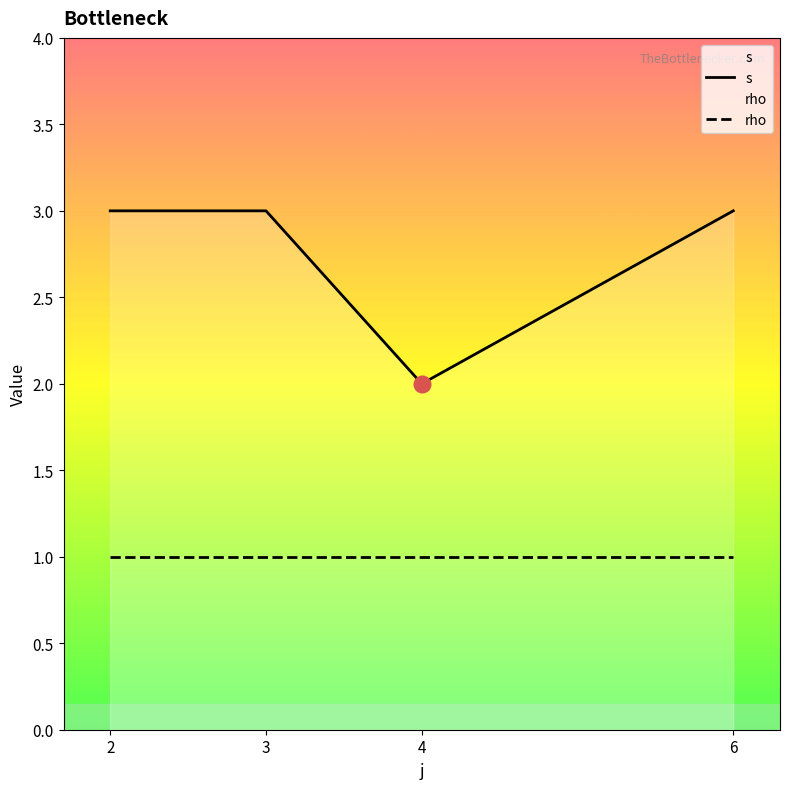

Which series has the largest range (max minus min)?

s